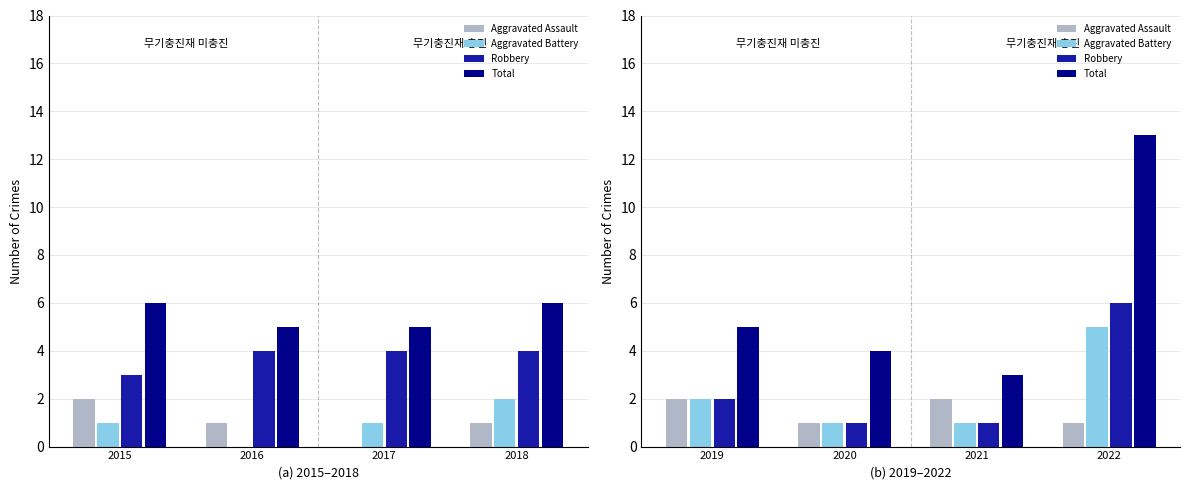

What value does the Total series have at 2022, to the nearest 10?

10